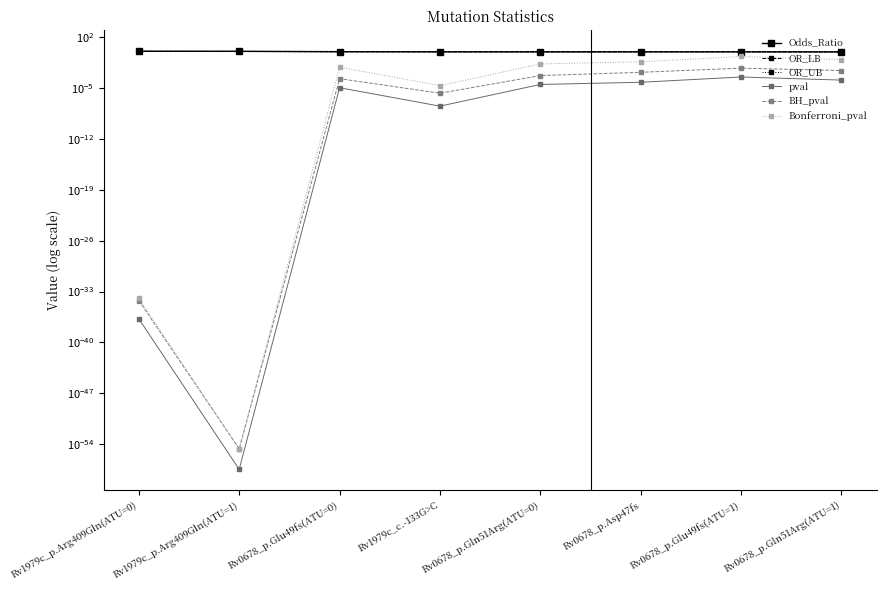

True or false: OR_LB and OR_UB intersect in this chart.

False